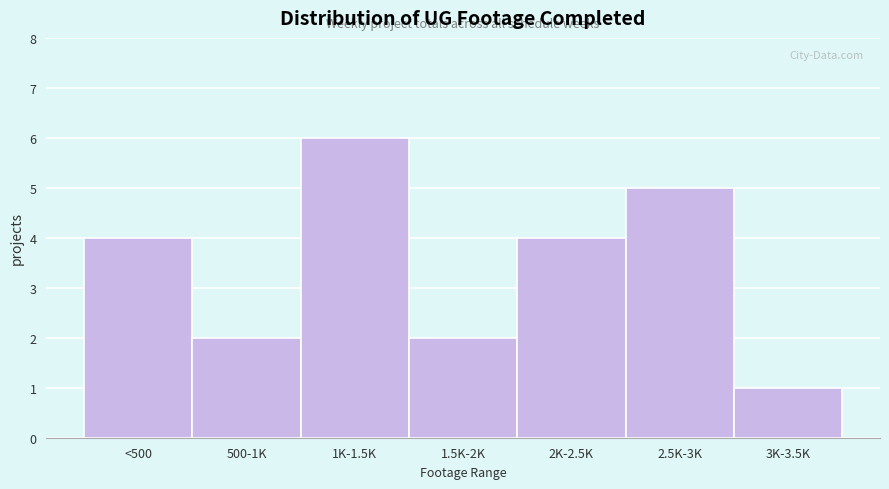

Reading right to left, what are all the values shown in this chart?

1	5	4	2	6	2	4